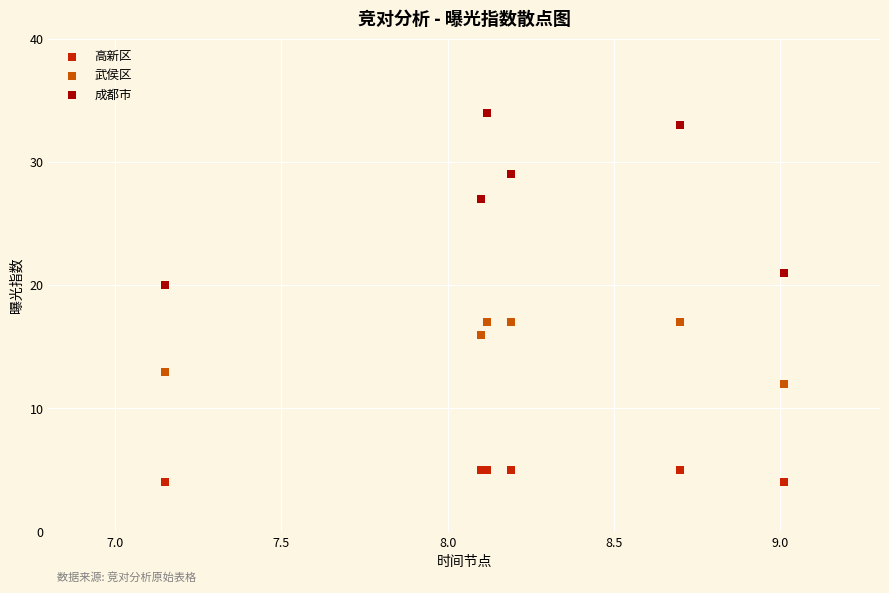

Which series contains the lowest Y value?

高新区